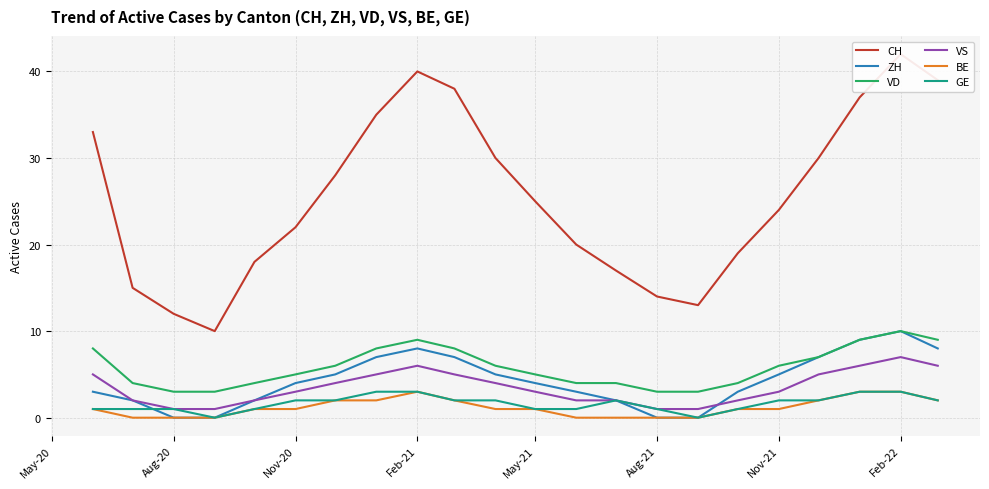

True or false: VD and CH intersect in this chart.

False